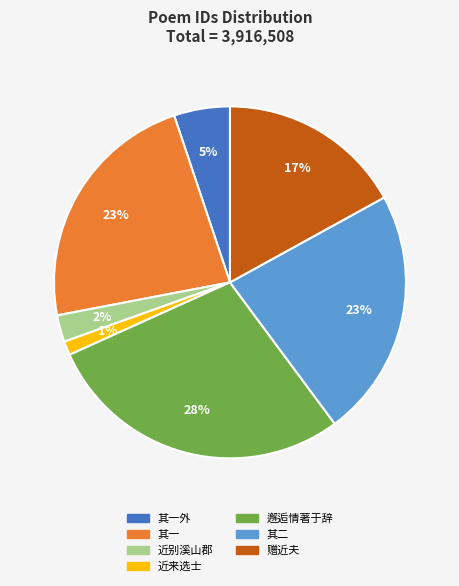

Is it true that 赠近夫 is 17% of the pie?

True